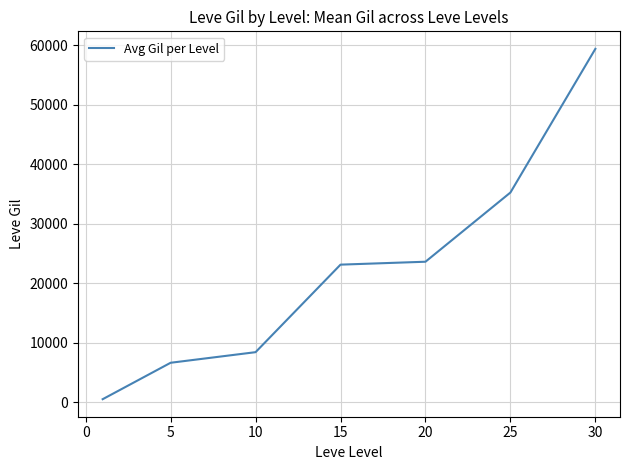

True or false: the data has more than 2 interior local peaks.

False